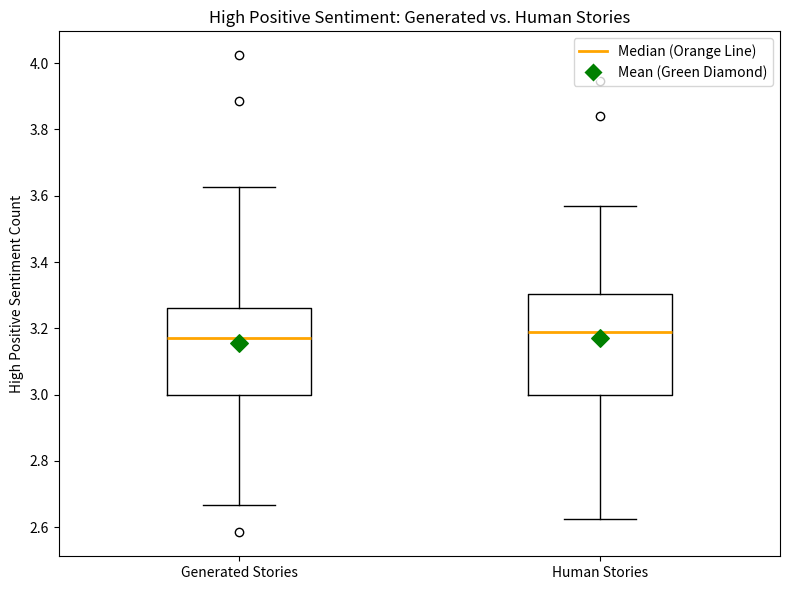

Which box is the tallest, from its lower edge to its upper edge?

Human Stories